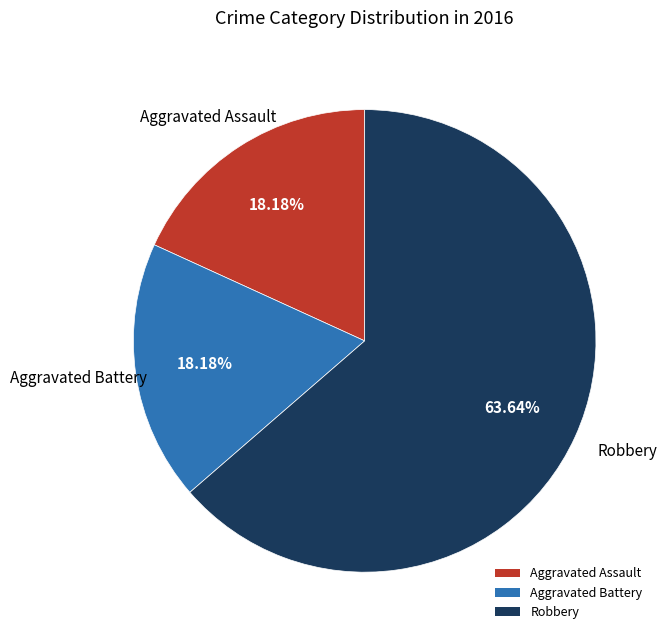

How many segments does this pie chart have?

3